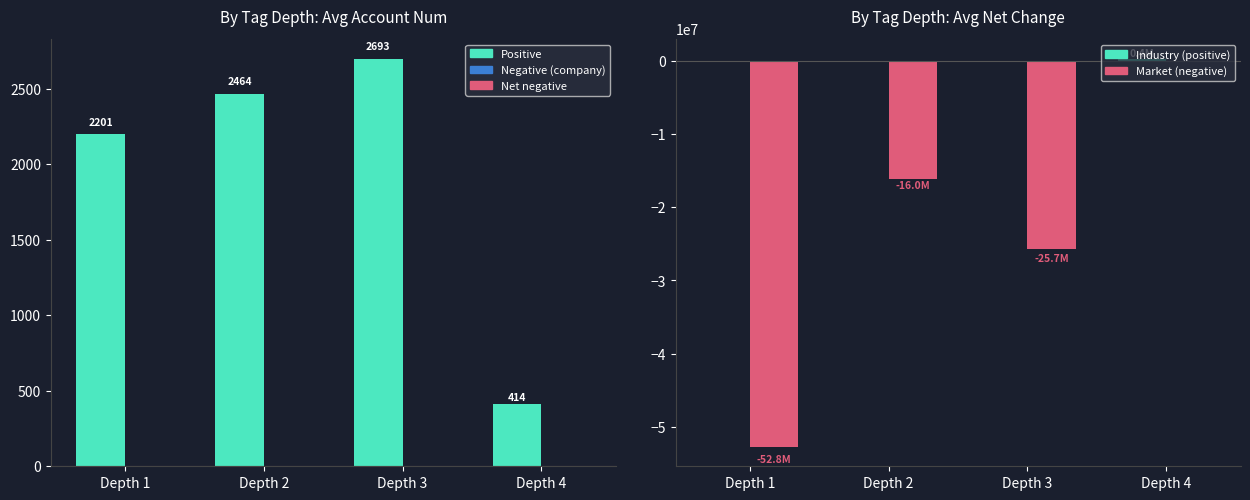

Reading right to left, transcribe all the data shown in this chart.

account_num: 414.5	2692.8	2464.5	2201.0
account_num_neg: 0.0	0.0	0.0	0.0
net_change_pos: 373000.0	0.0	0.0	0.0
net_change_neg: 0.0	-25732000.0	-16045555.6	-52764750.0